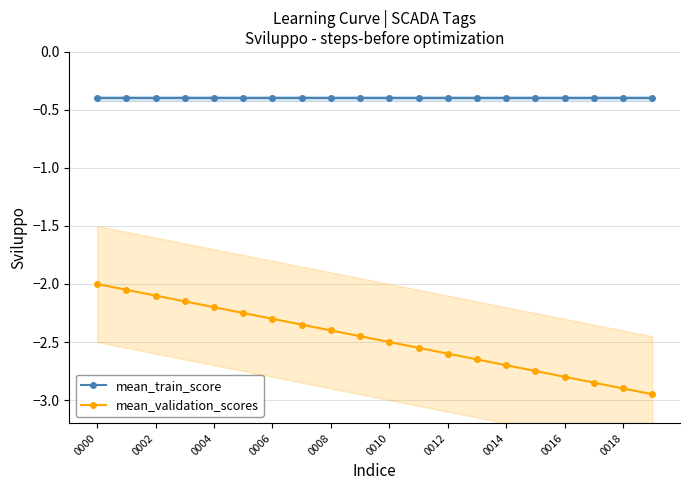

True or false: mean_validation_scores and mean_train_score intersect in this chart.

False